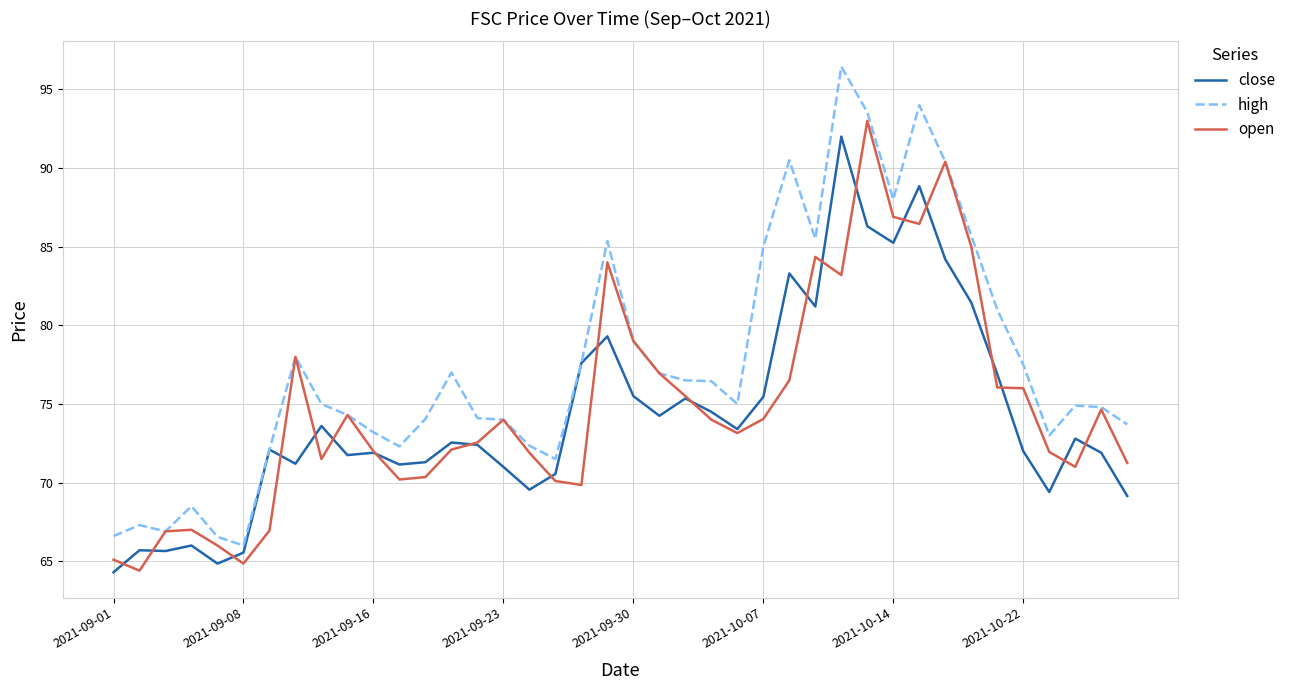

What is the highest value of the close series?

92.0